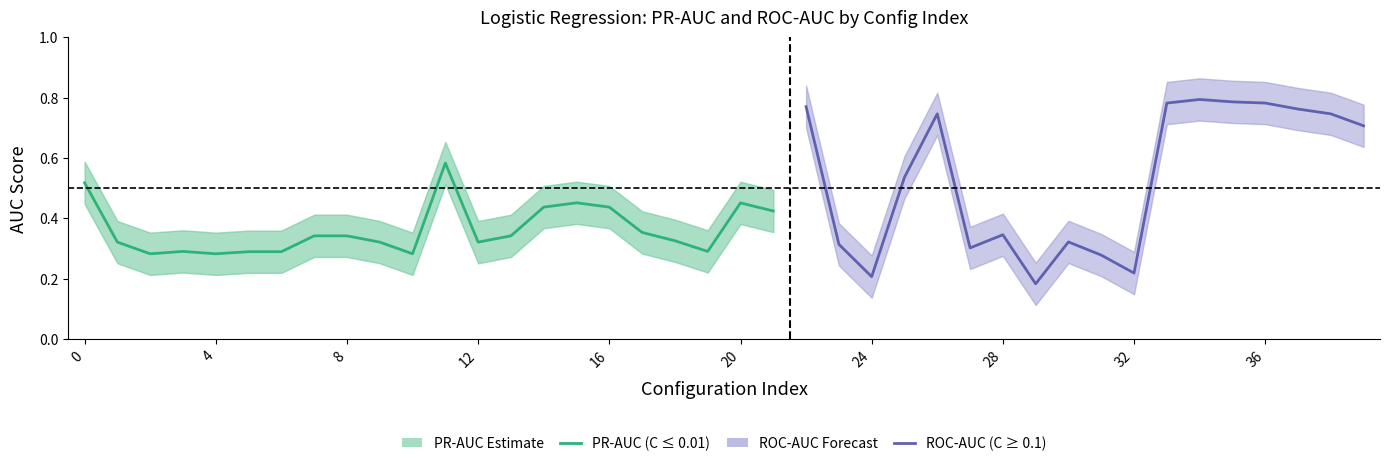

Which has a higher value, 5 or 21?

21